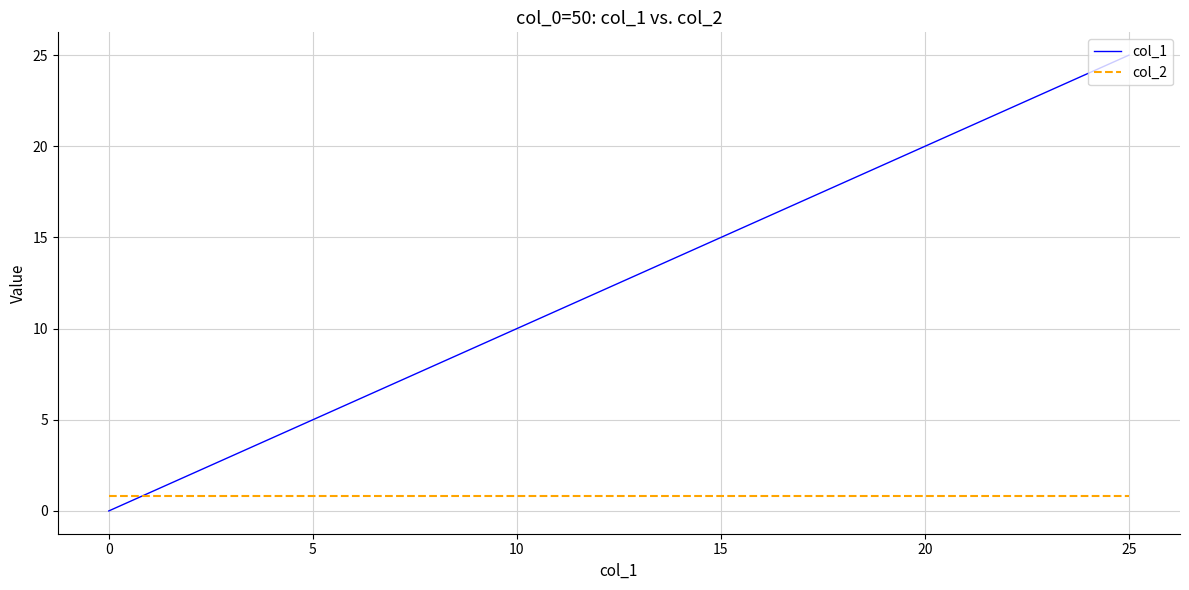

List the series in order of their overall mean, lowest first.

col_2, col_1